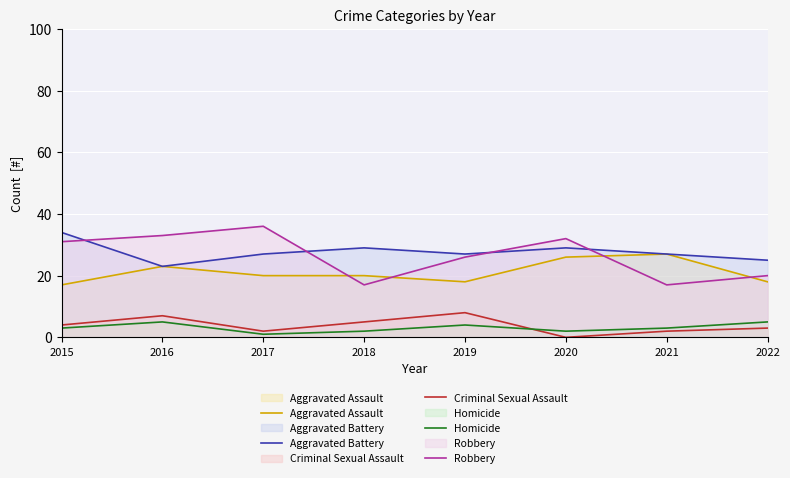

Reading left to right, transcribe all the data shown in this chart.

Aggravated Assault line: 2015=17	2016=23	2017=20	2018=20	2019=18	2020=26	2021=27	2022=18
Aggravated Battery line: 2015=34	2016=23	2017=27	2018=29	2019=27	2020=29	2021=27	2022=25
Criminal Sexual Assault line: 2015=4	2016=7	2017=2	2018=5	2019=8	2020=0	2021=2	2022=3
Homicide line: 2015=3	2016=5	2017=1	2018=2	2019=4	2020=2	2021=3	2022=5
Robbery line: 2015=31	2016=33	2017=36	2018=17	2019=26	2020=32	2021=17	2022=20